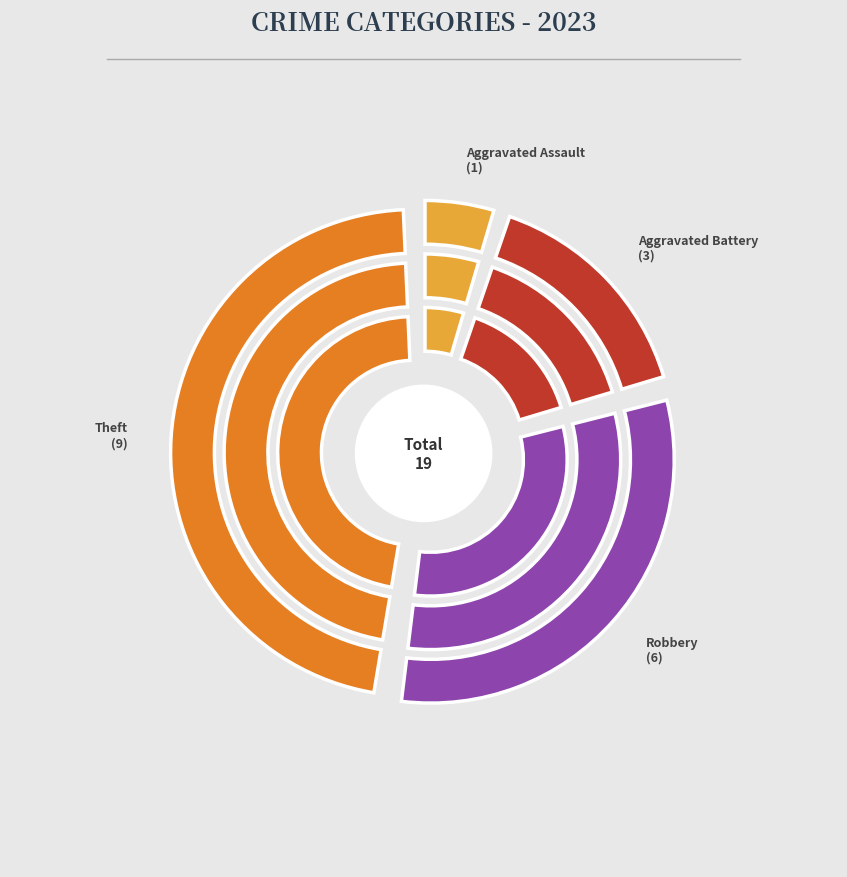

What percentage do Aggravated Assault and Aggravated Battery together represent?

21.1%